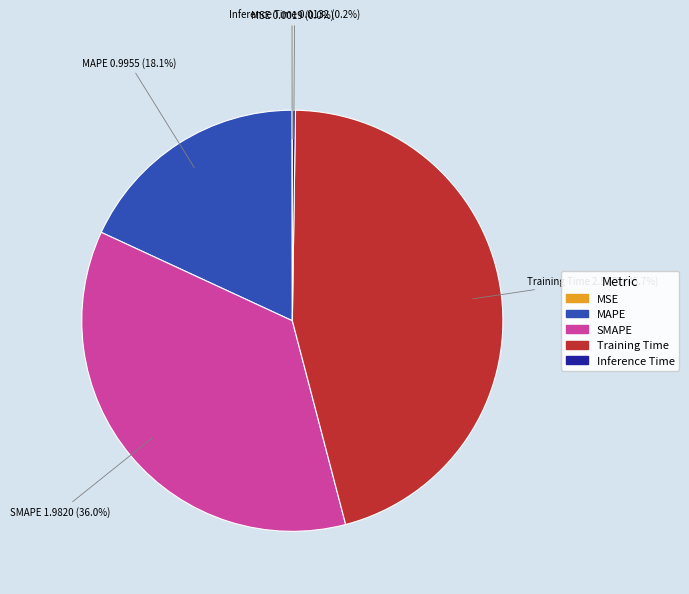

What is the largest slice in the pie chart?

Training Time